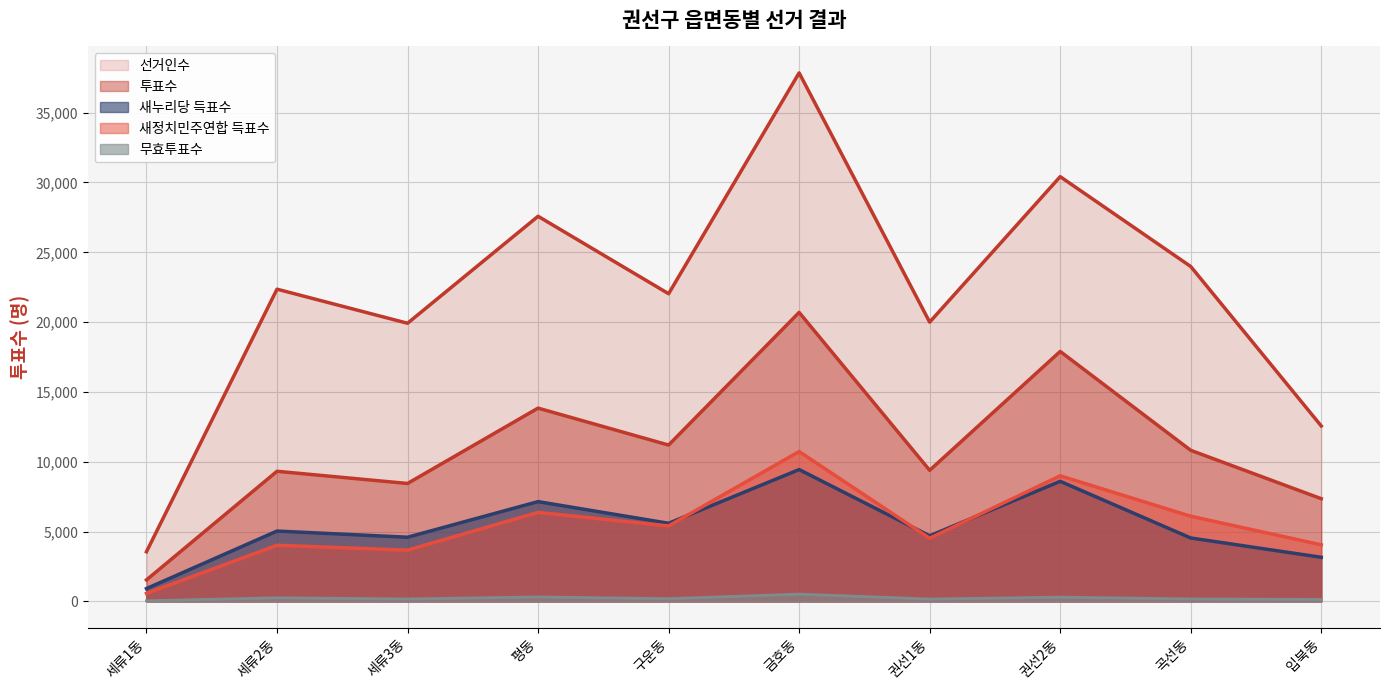

The value of 무효투표수 at 세류3동 is 176. True or false?

True